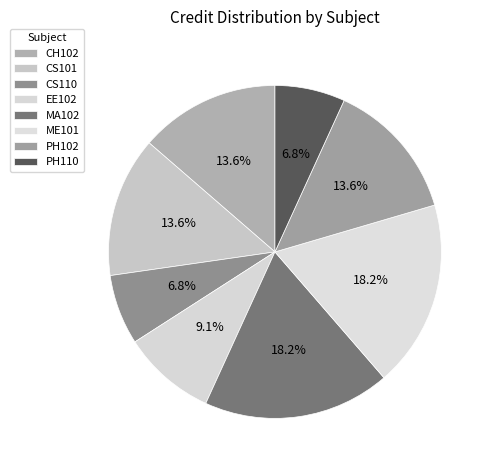

What is the total percentage of CS101 and PH102?

27.3%